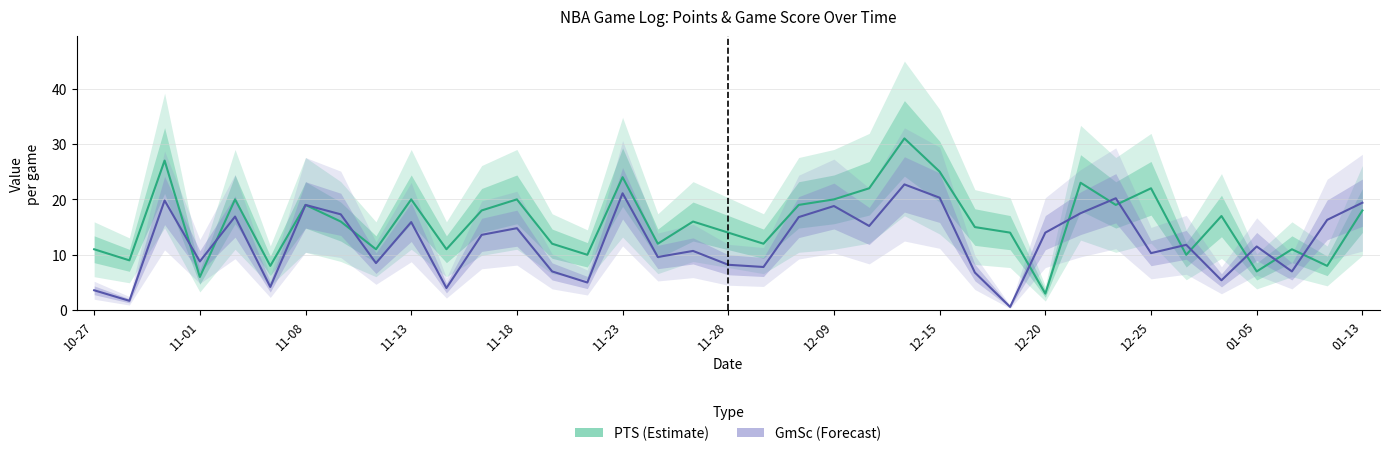

True or false: the data has more than 2 interior local peaks.

True